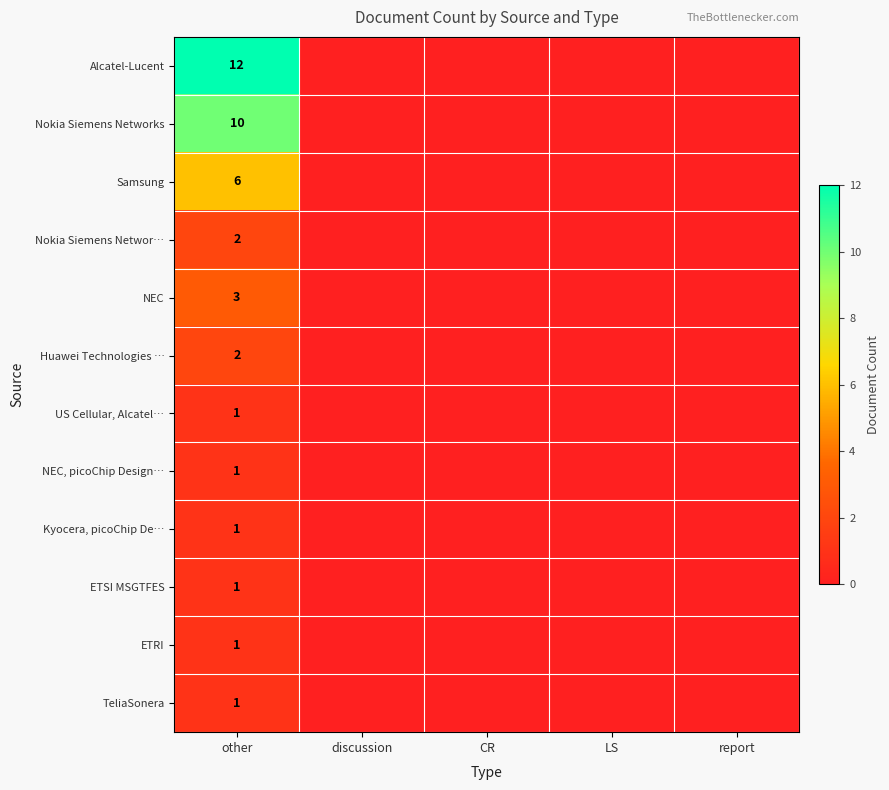

What is the difference between the highest and lowest values at other?

11